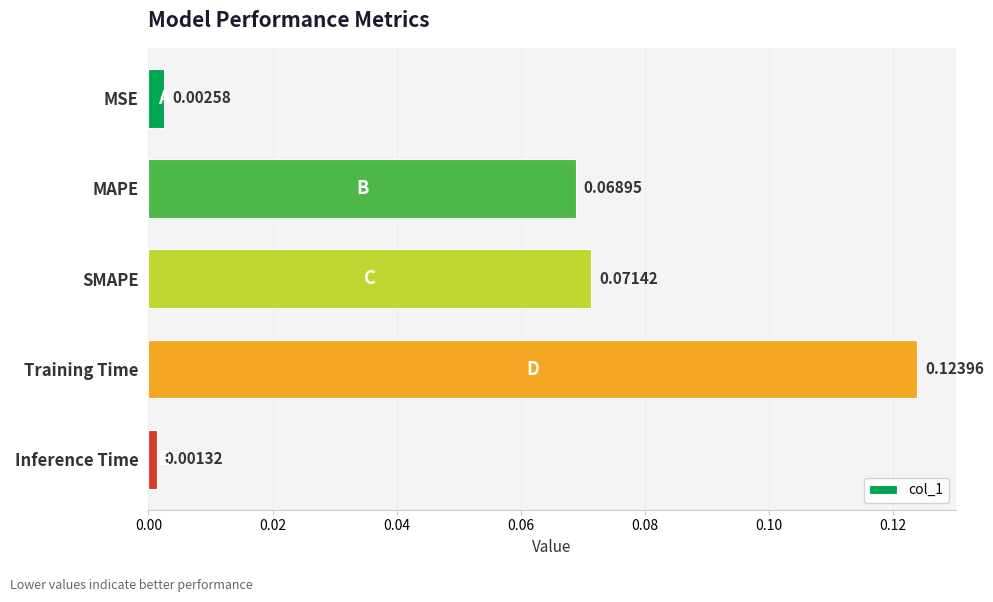

Which label corresponds to the smallest value in the chart?

Inference Time